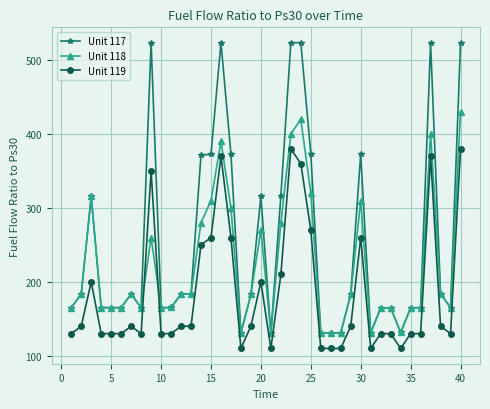

True or false: Unit 119 and Unit 117 intersect in this chart.

False